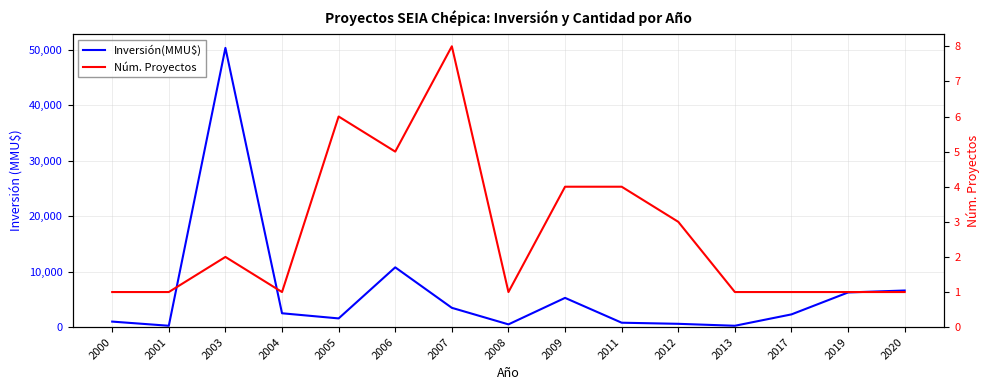

True or false: Inversión(MMU$) and Núm. Proyectos cross at least once.

False